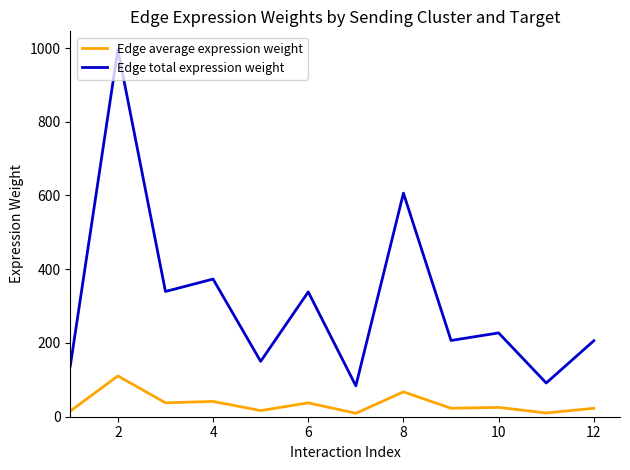

Reading left to right, what are all the values shown in this chart?

Edge average expression weight: 15.3	110.7	37.7	41.5	16.7	37.6	9.3	67.4	23.0	25.3	10.2	22.9
Edge total expression weight: 137.5	995.9	339.7	373.3	150.2	338.5	83.7	606.4	206.8	227.3	91.4	206.1